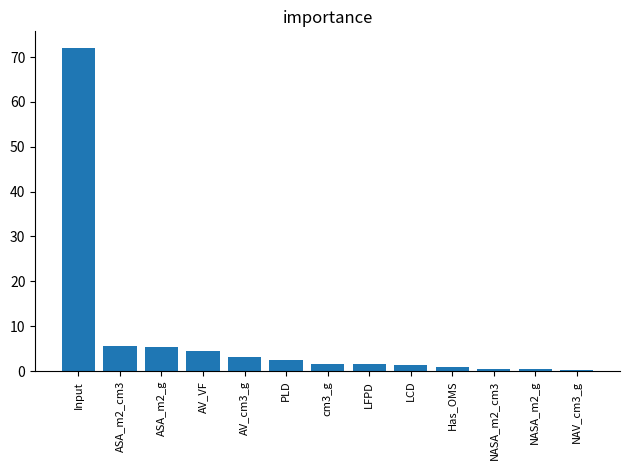

What is the greatest value displayed?

72.1